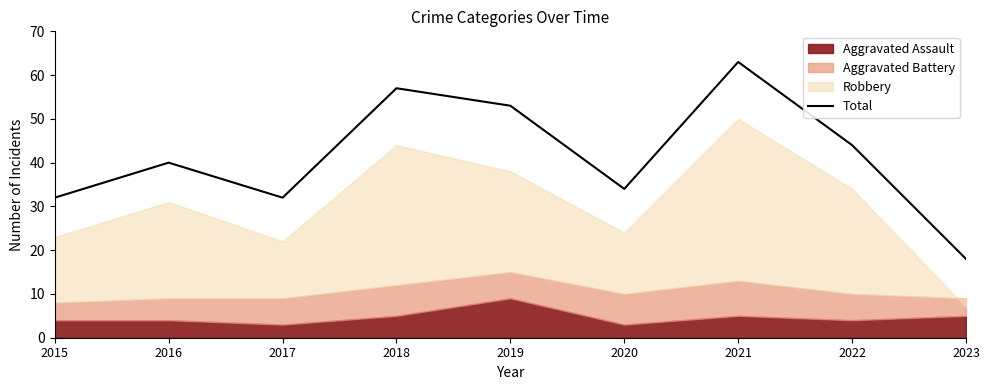

What is the value of the 4th point from the left?

57